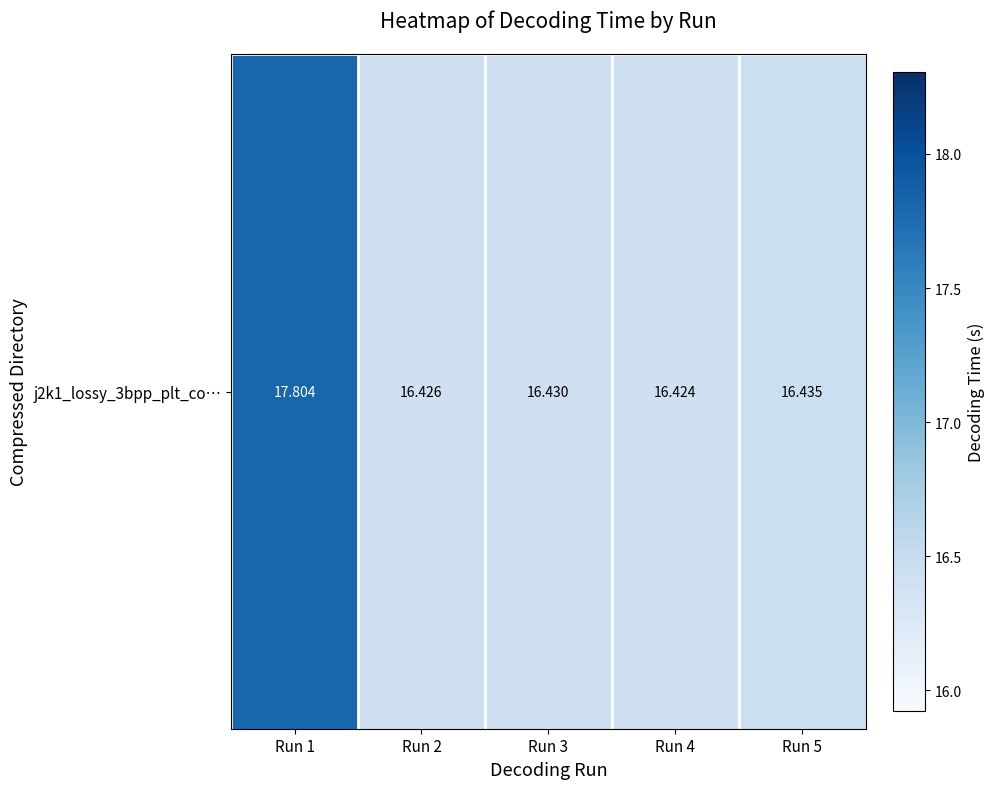

What is the greatest value displayed?

17.8